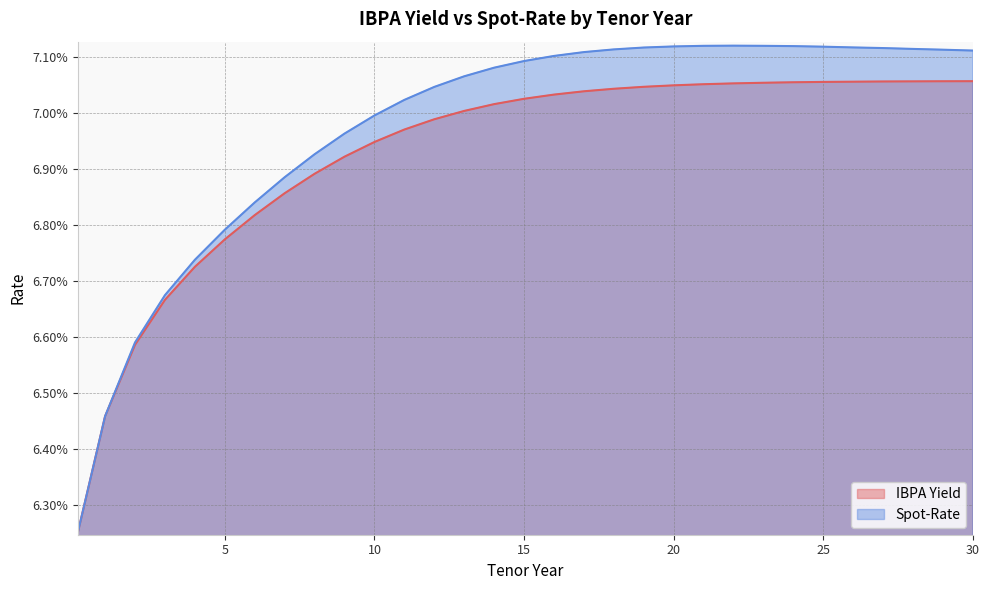

What is the label of the 14th point from the left?

13